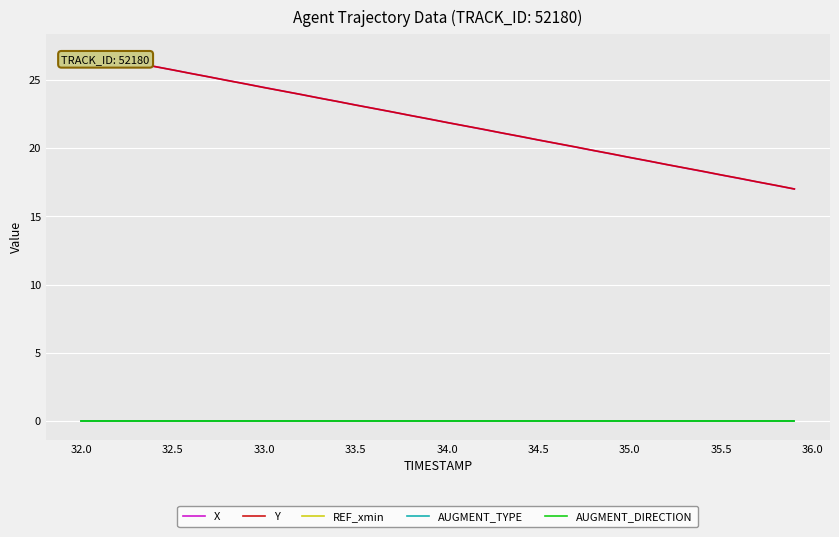

How many lines are shown in the chart?

5